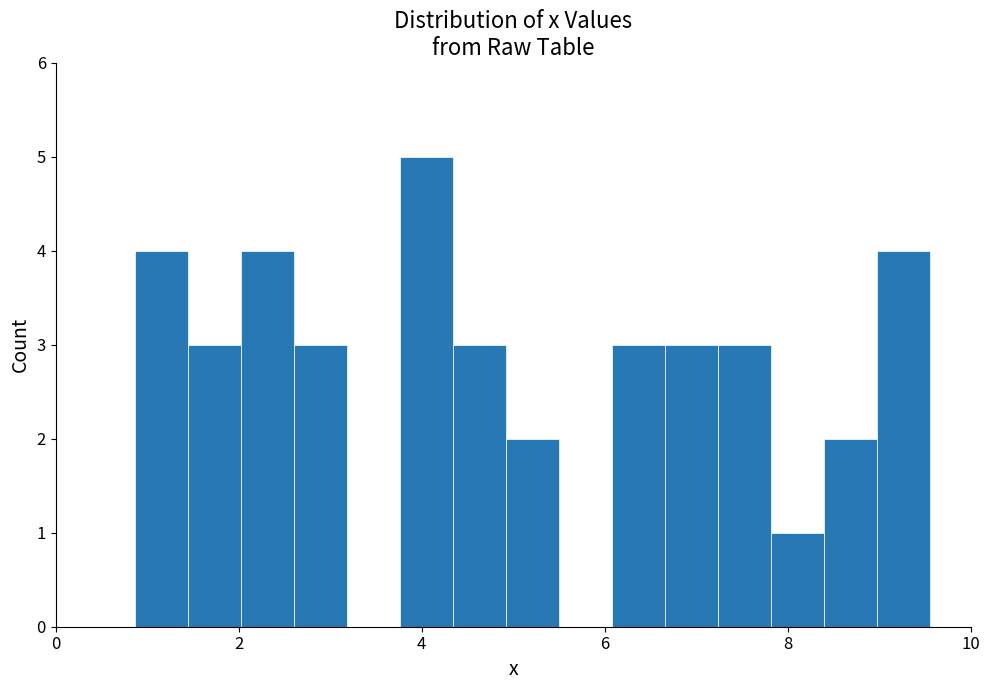

Around what value on the x-axis is the tallest bar? Give the approximate position of its centre, as read against the axis.

4.0